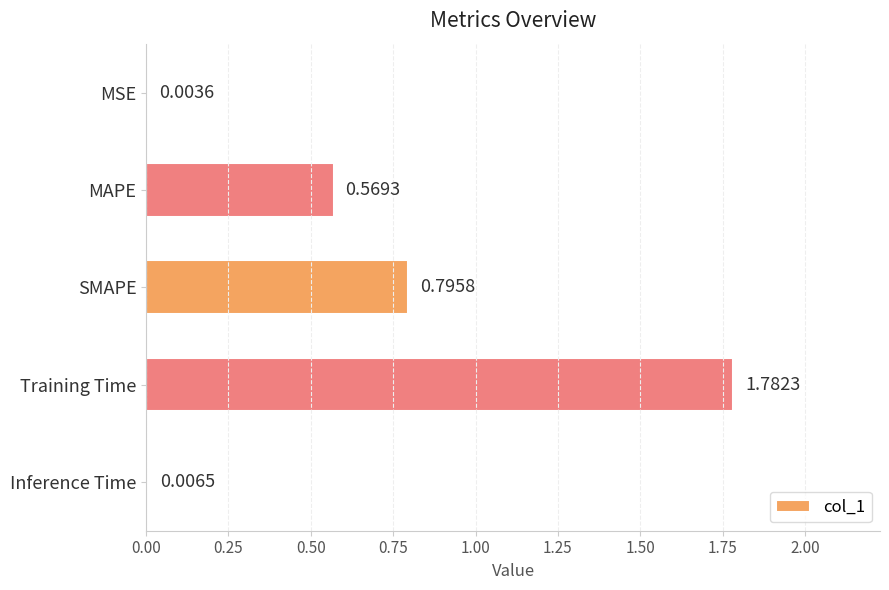

At which category does the chart reach its peak across all series?

Training Time